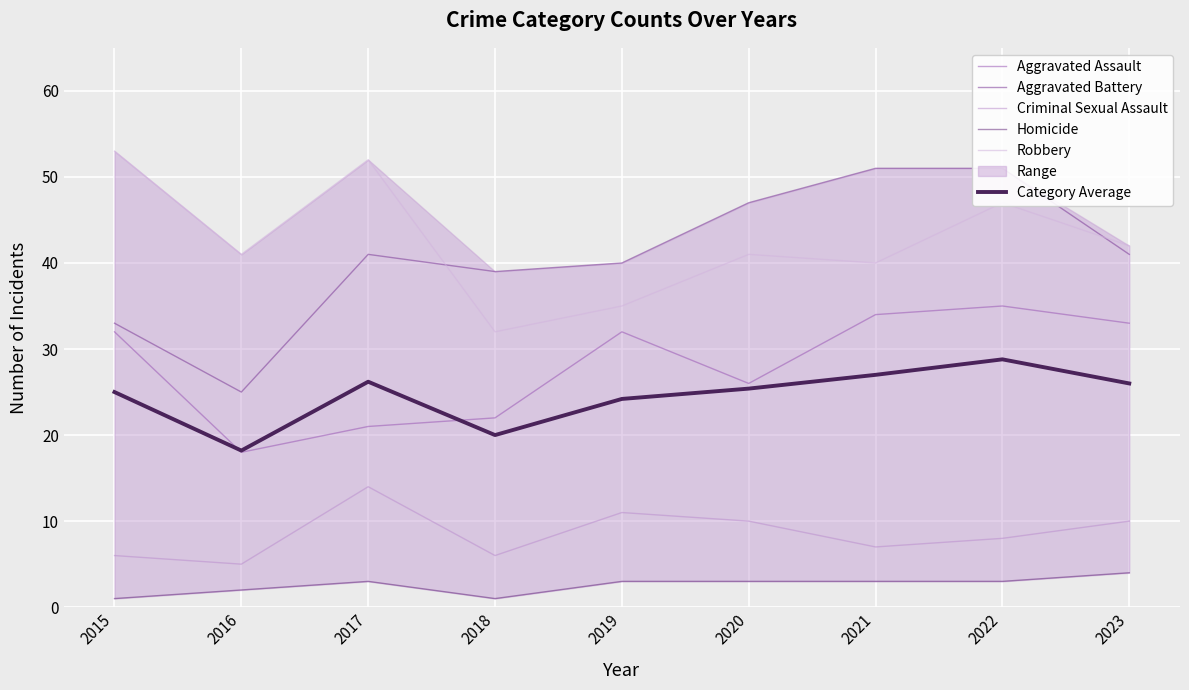

What is the value of the Robbery point at the 8th from the left?

47.0